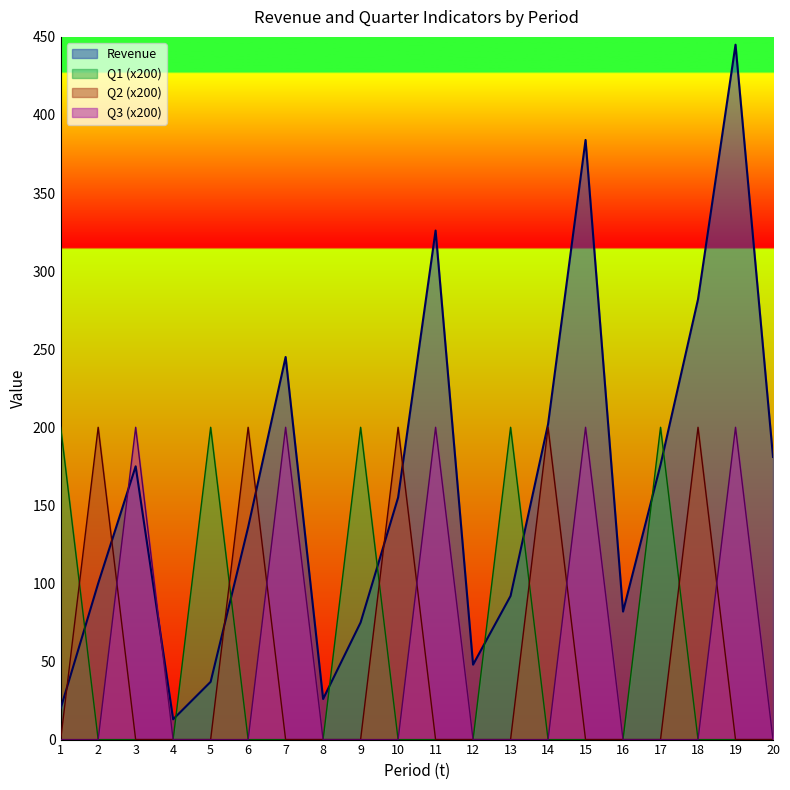

True or false: Q3 and Revenue intersect in this chart.

True